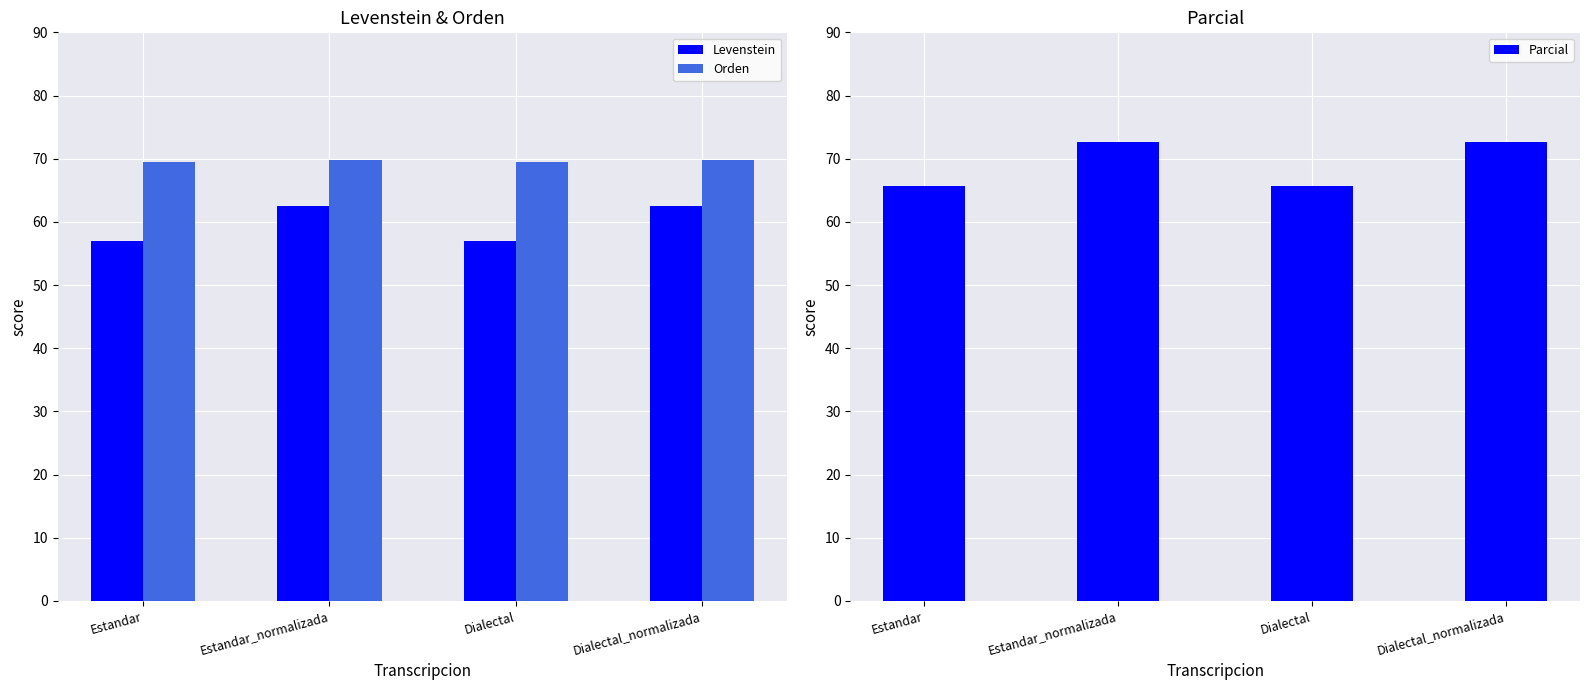

Rank the series at Estandar from lowest to highest value.

Levenstein, Parcial, Orden